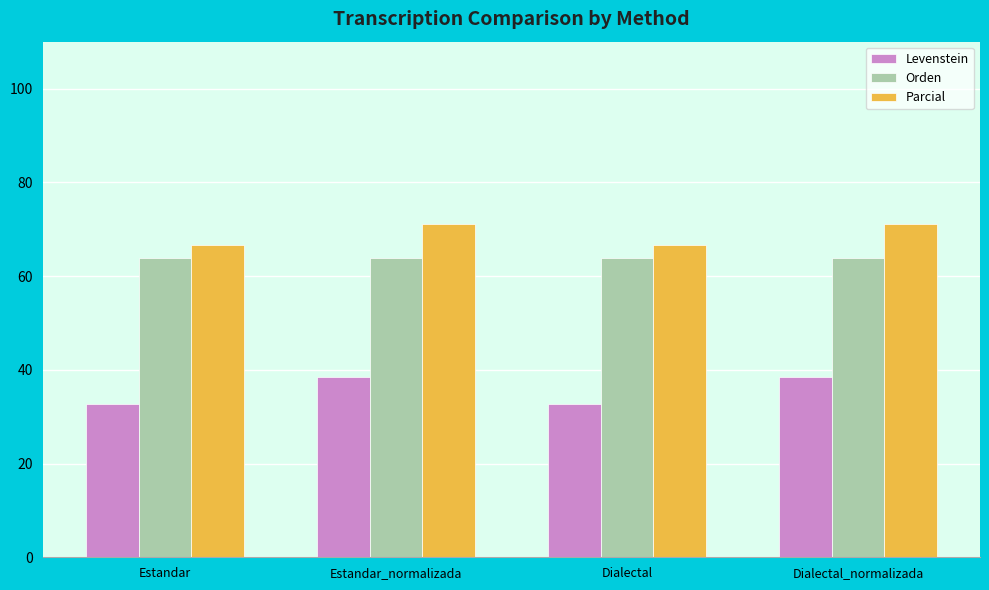

Which series has the largest range (max minus min)?

Levenstein